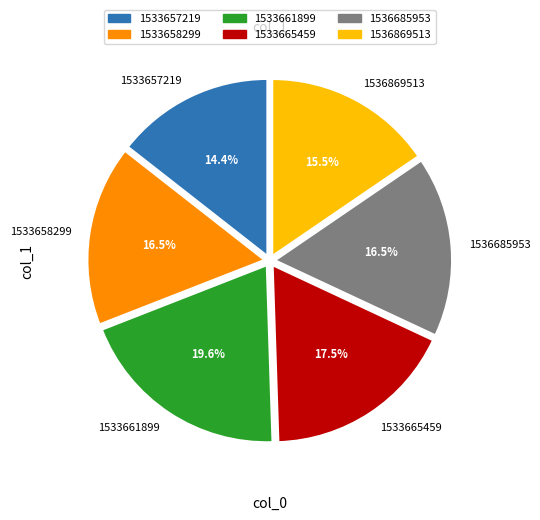

What is the ratio of the value at 1536869513 to the value at 1533657219?

1.1